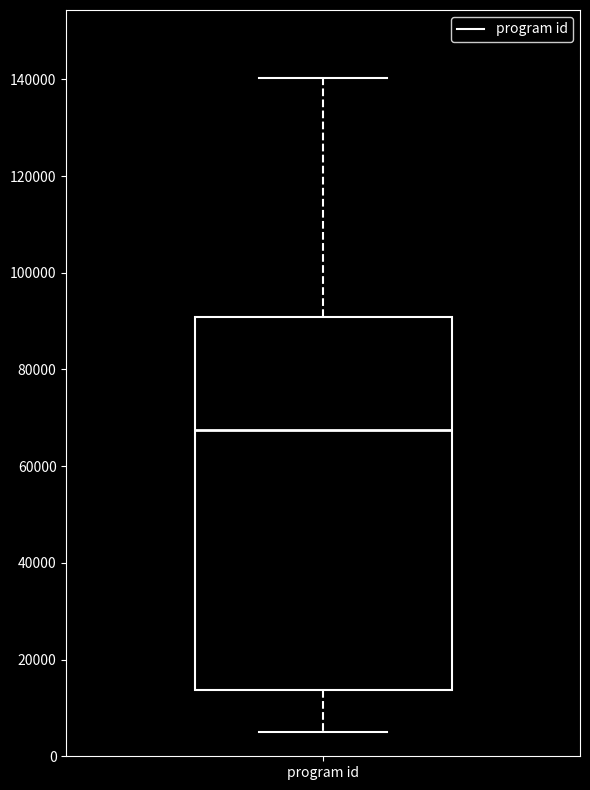

Transcribe this box plot: give where the median line is, the range the box spans, and where the two whiskers end, as read against the y-axis. The values are not printed on the chart, so give them approximately, as read against the axis.

median 68000, box 14000 to 90000, whiskers 6000 to 140000